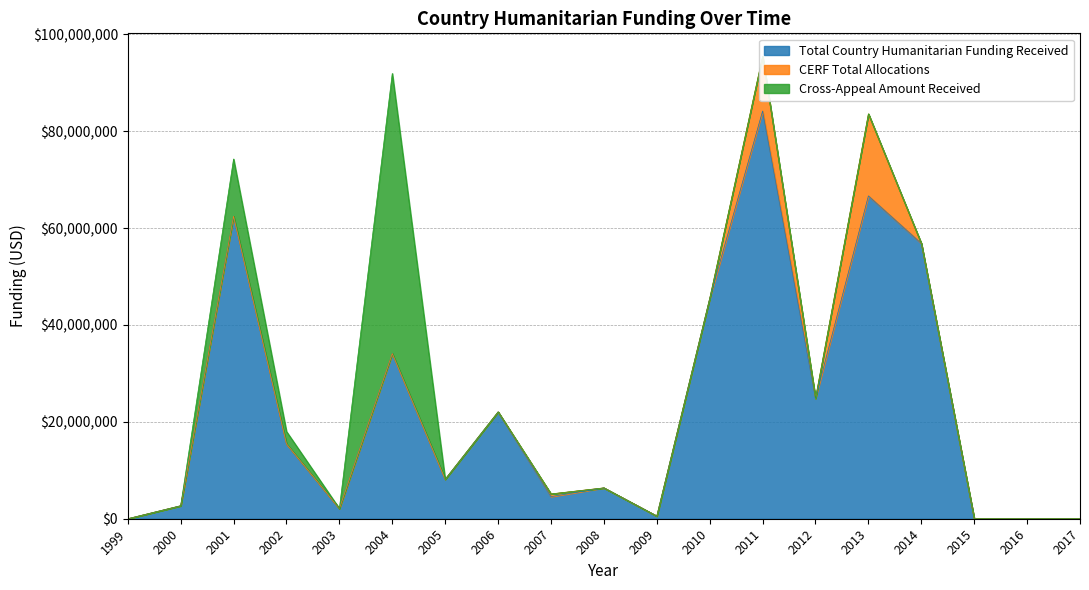

What is the difference between the second highest and second lowest values in the CERF Total Allocations series?

11269445